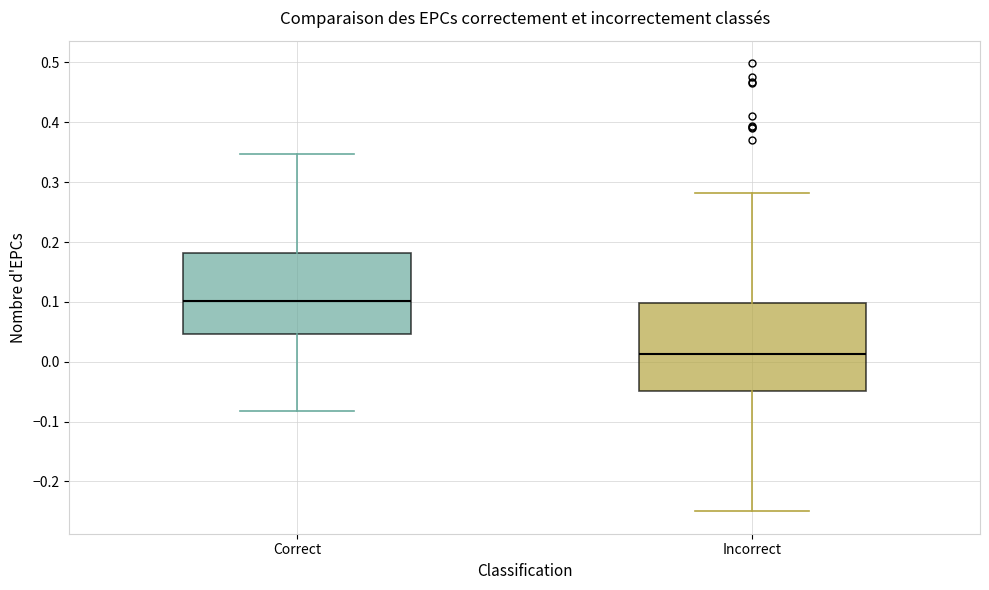

Reading left to right, transcribe this box plot: for each box, give where its median line is, the range the box spans, and where its two whiskers end, as read against the y-axis. The values are not printed on the chart, so give them approximately, as read against the axis.

Correct: median 0.10, box 0.05 to 0.18, whiskers -0.08 to 0.35
Incorrect: median 0.01, box -0.05 to 0.10, whiskers -0.25 to 0.28